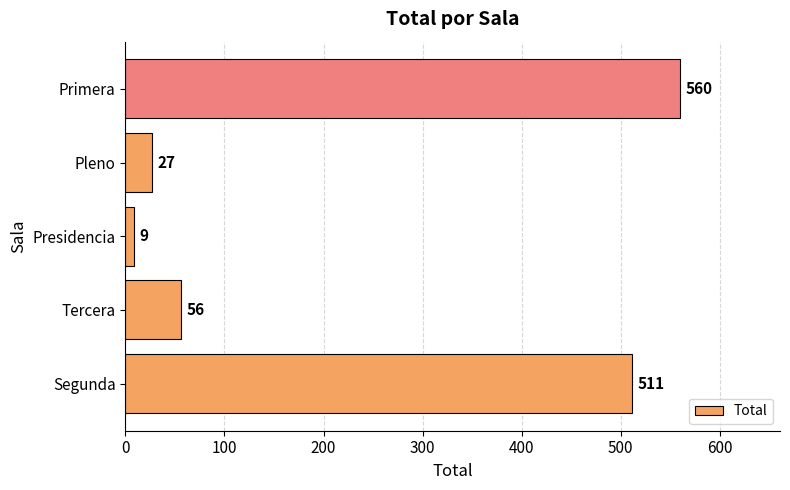

Where is the data nearest to the value 284?

Segunda